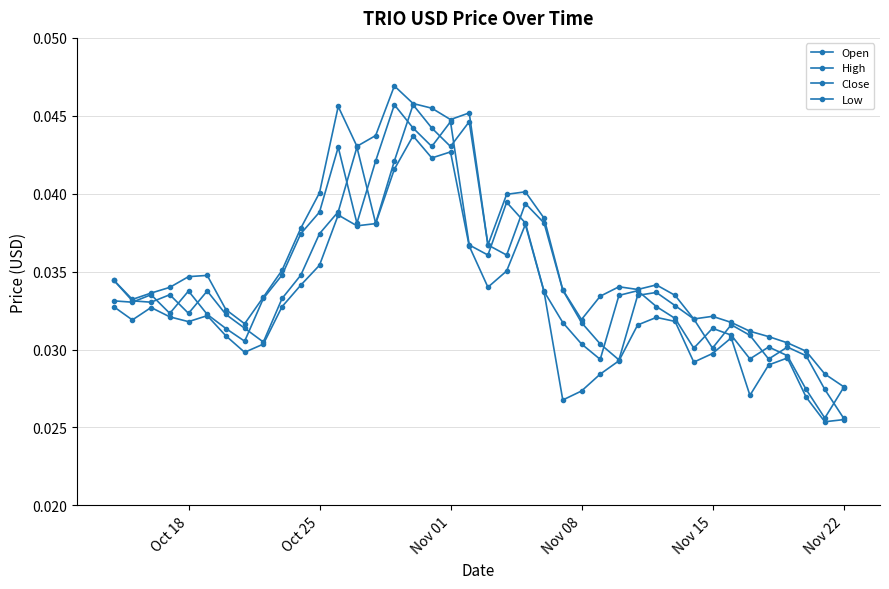

True or false: High and Close intersect in this chart.

False